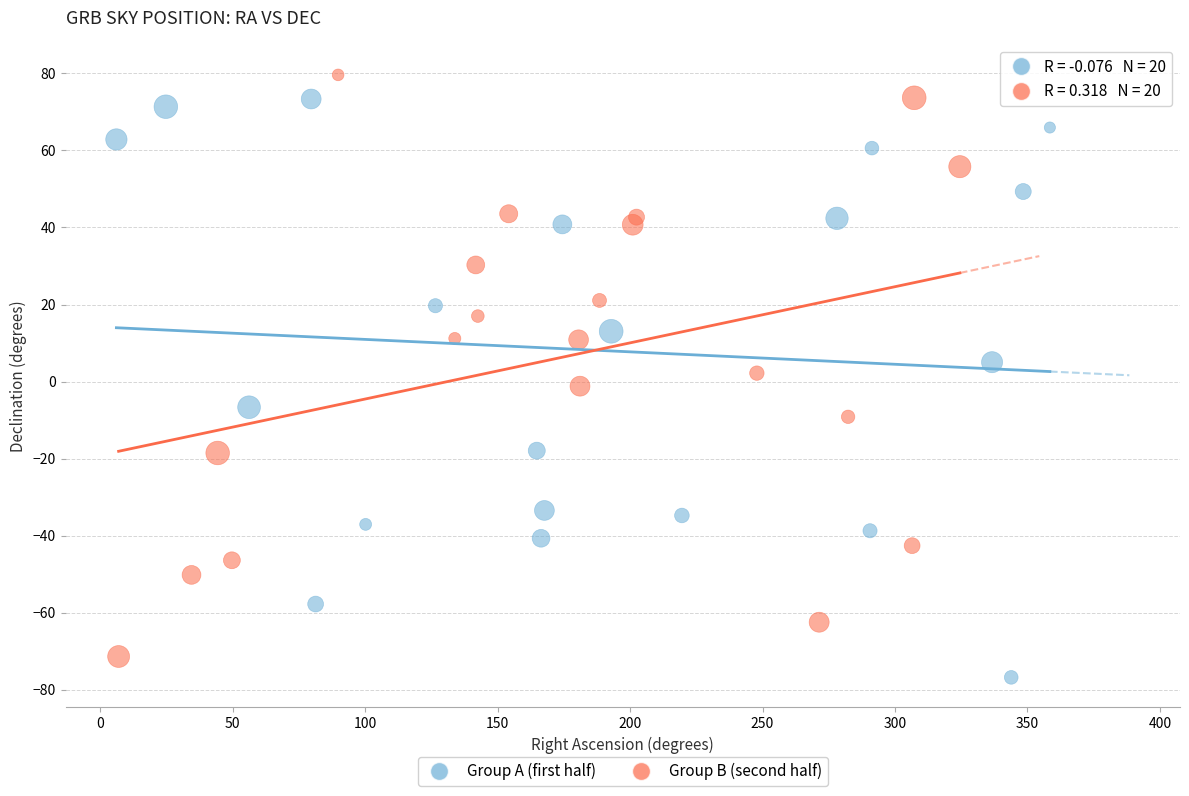

What are all the series names shown in the legend?

Group A (first half), Group B (second half)